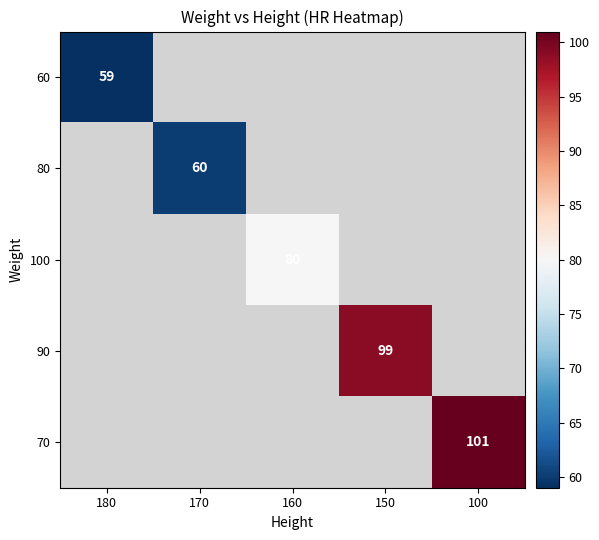

Which label corresponds to the smallest value in the chart?

180